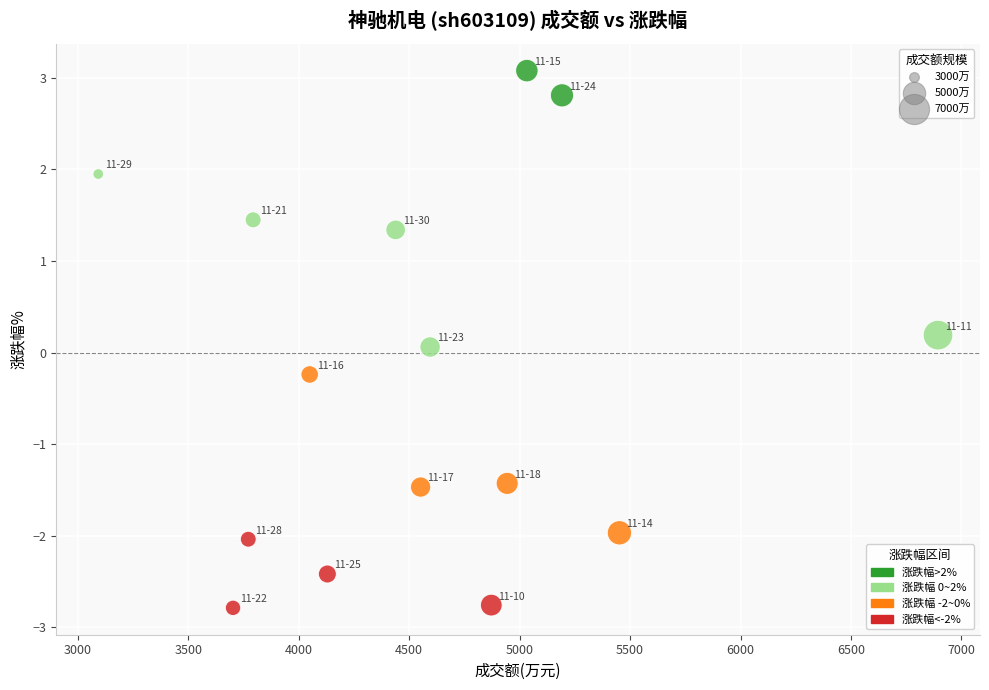

What is the range of Y values (max minus min)?

5.9